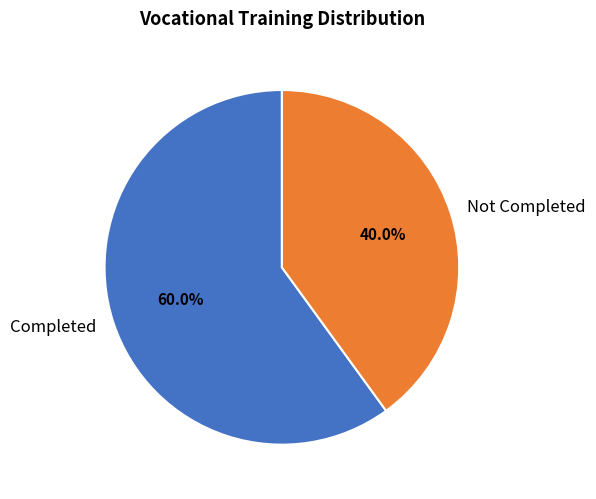

What portion of the pie excludes Not Completed?

60.0%